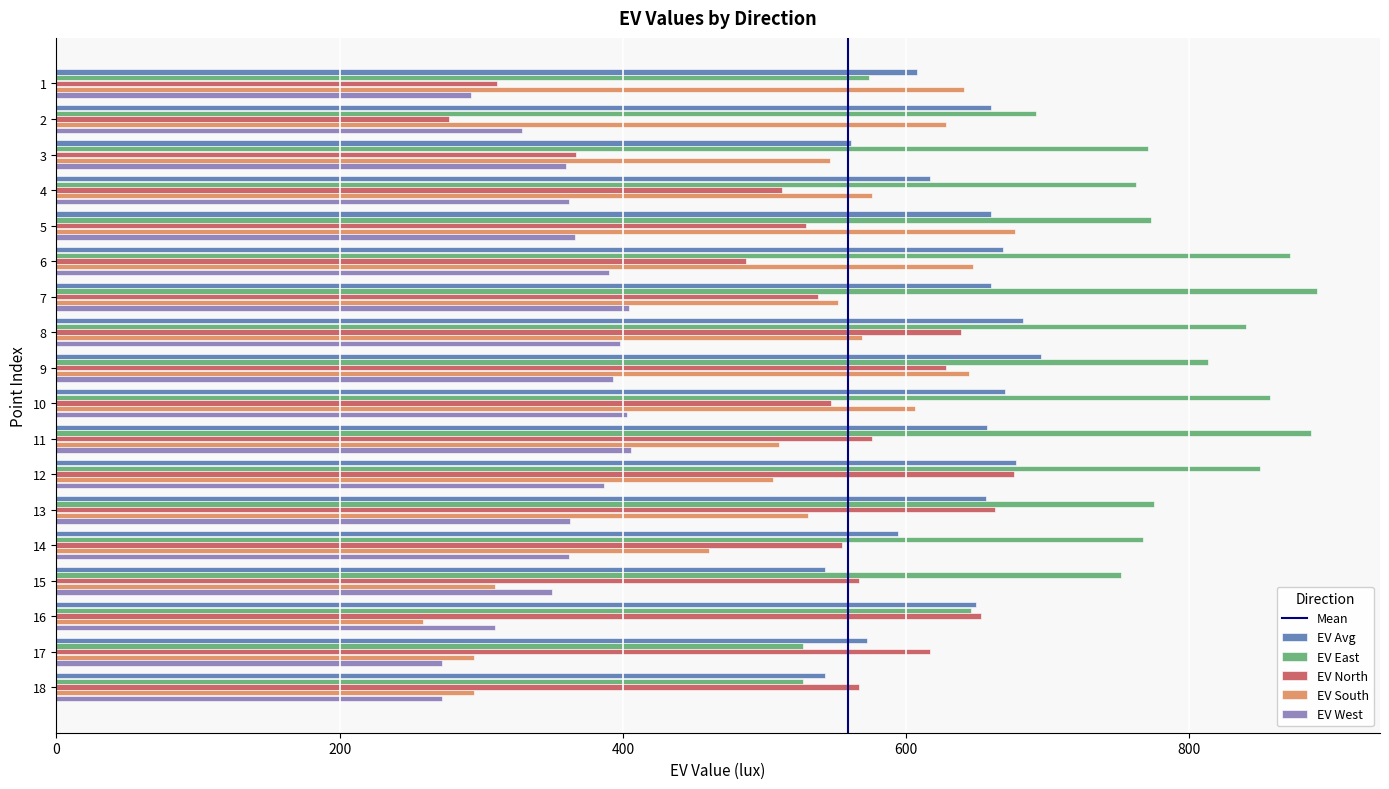

What is the difference between the EV South values at 15 and 13?

221.0